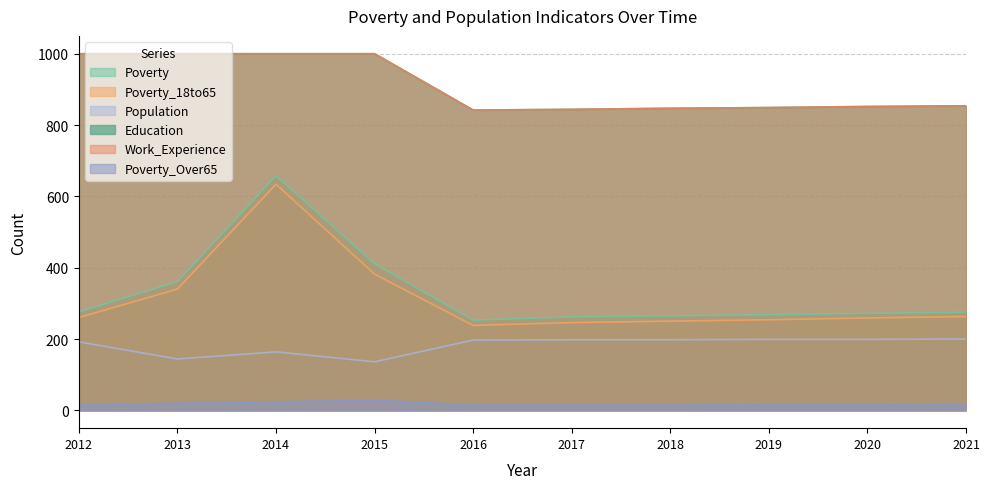

What is the value of the Poverty_Over65 point at the 4th from the left?

29